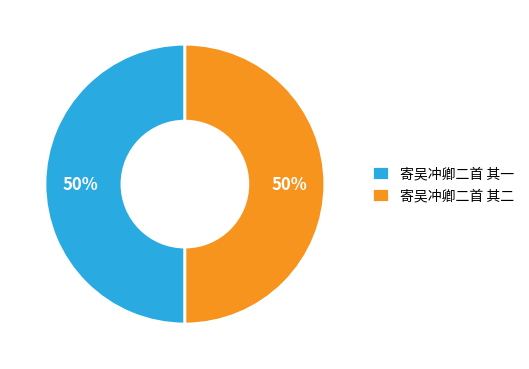

How many segments does this pie chart have?

2